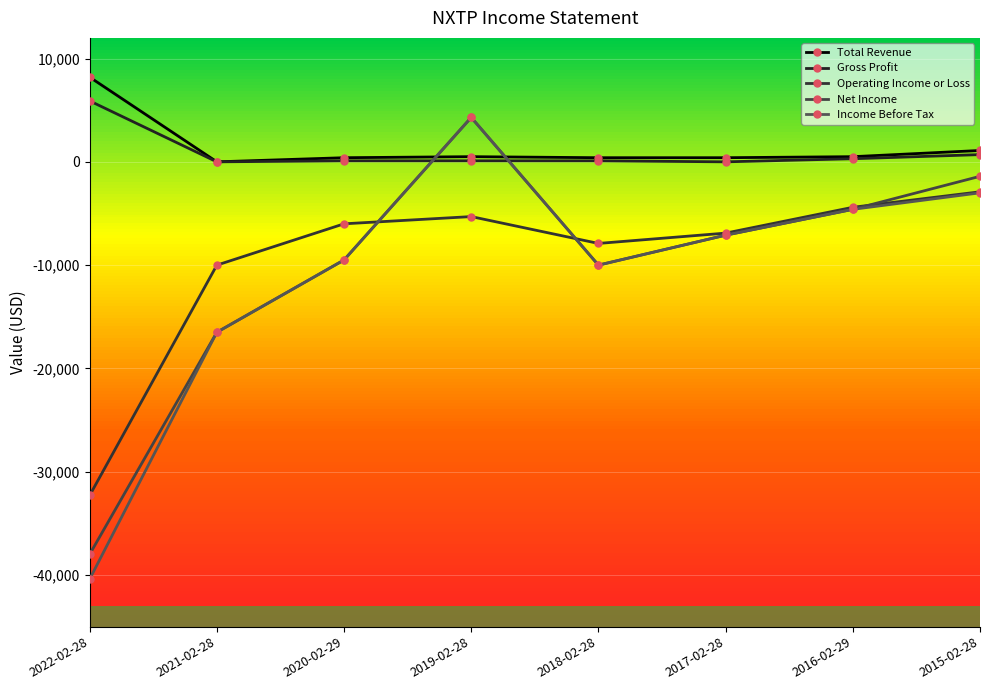

Does the chart display data point markers on the line(s)?

Yes